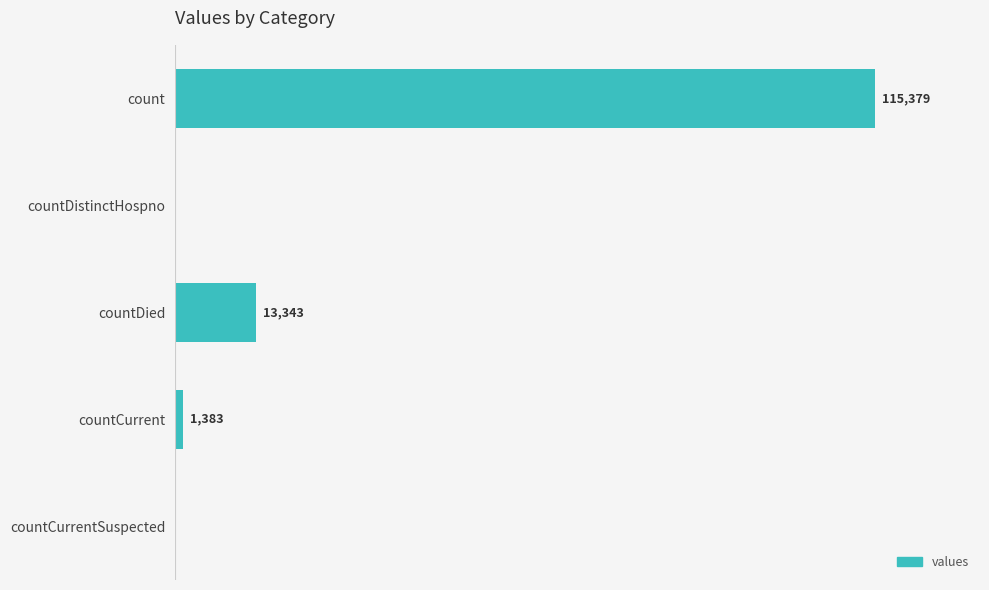

Which has a higher value, countDistinctHospno or countCurrent?

countCurrent